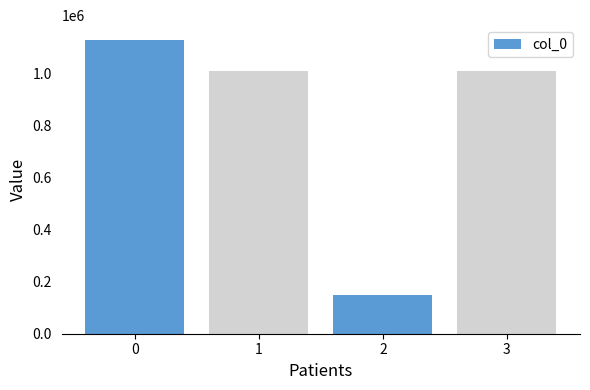

What is the value of the 4th bar from the left?

1008131